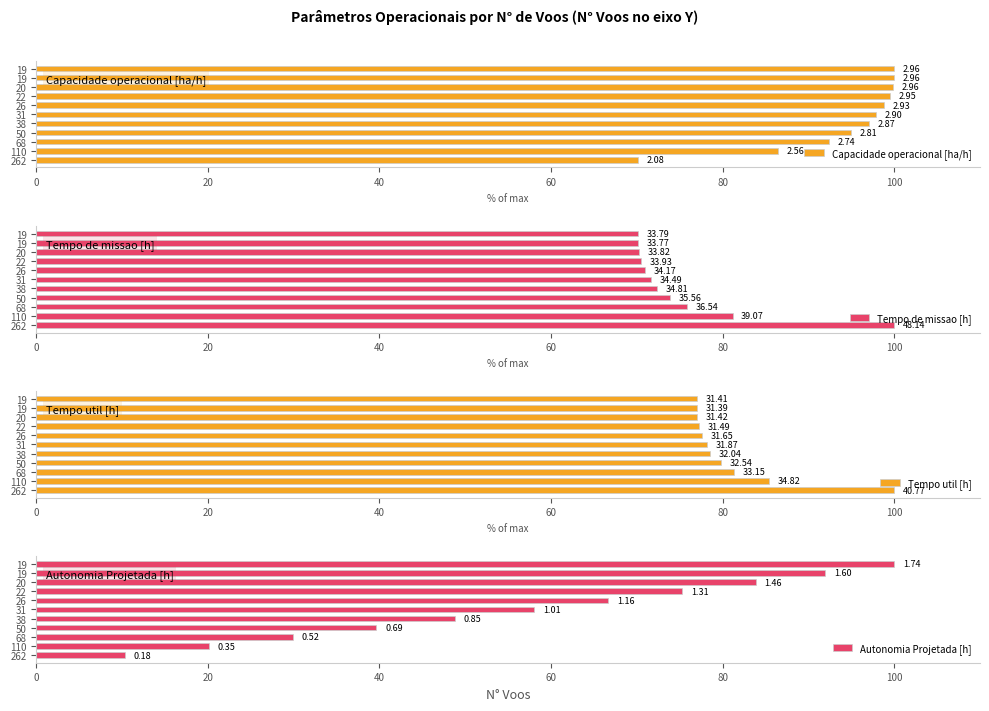

What is the average value of the Autonomia Projetada [h] series?

56.8